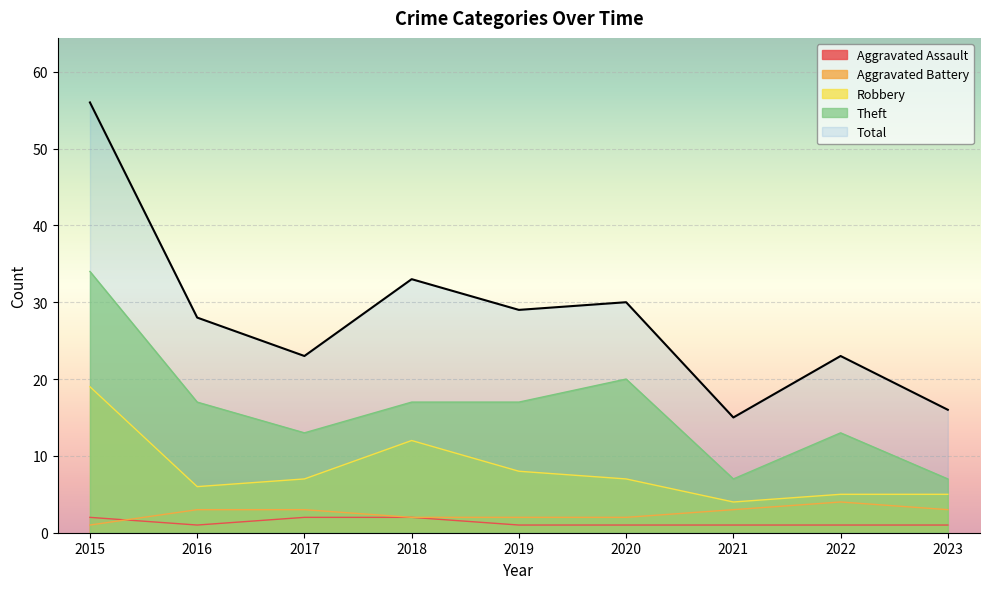

Count the Theft values in the range 13 to 17.

5